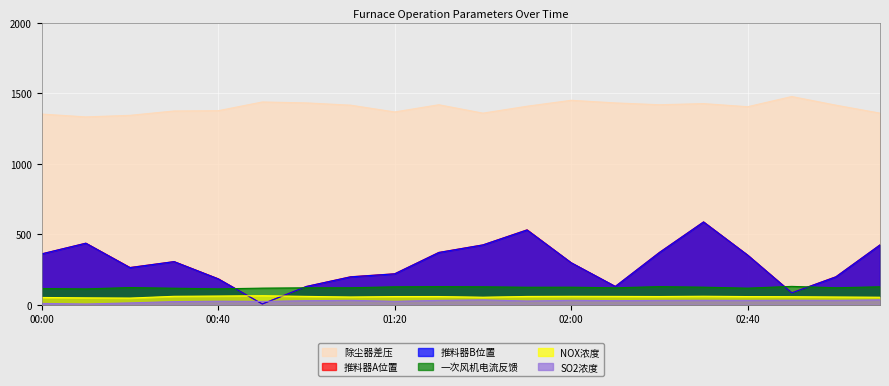

What is the total value across all series at 01:20?

2012.7